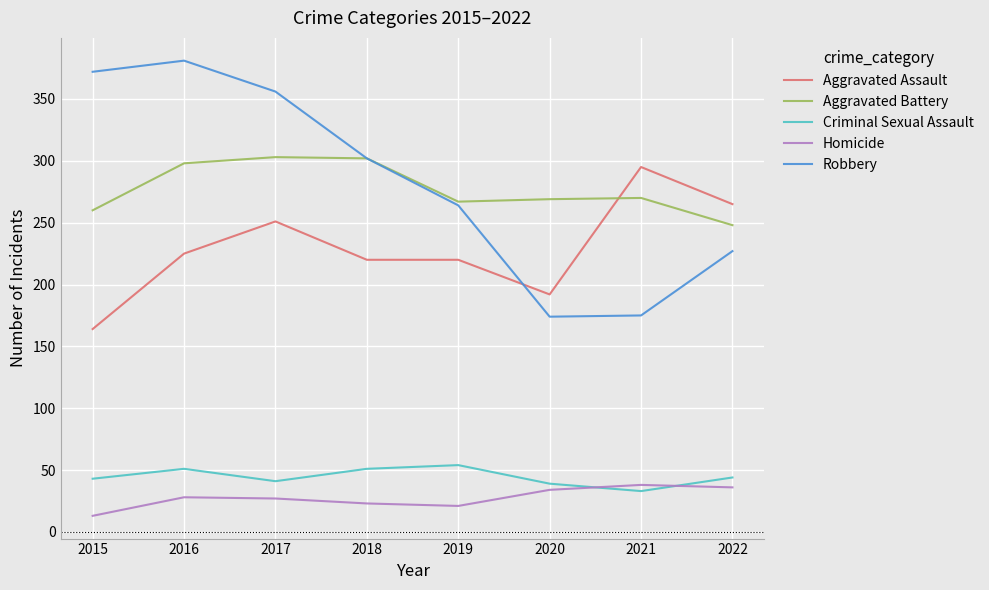

True or false: Aggravated Assault and Criminal Sexual Assault intersect in this chart.

False